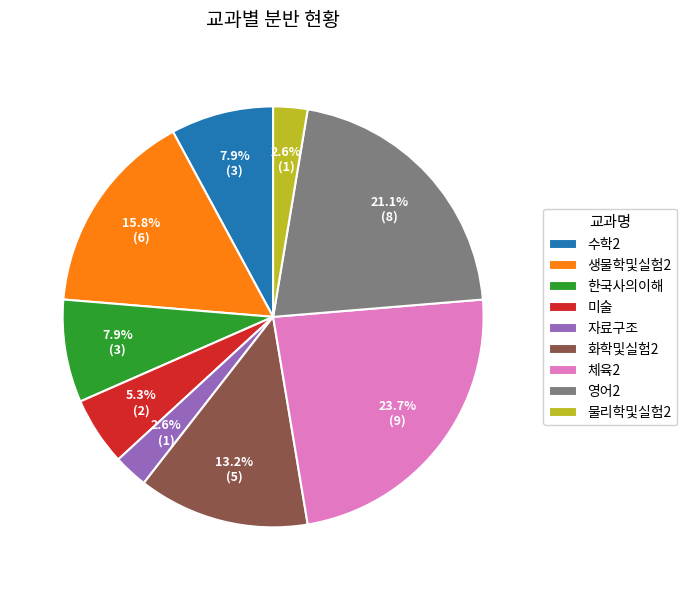

Is it true that 수학2 is 2% of the pie?

False